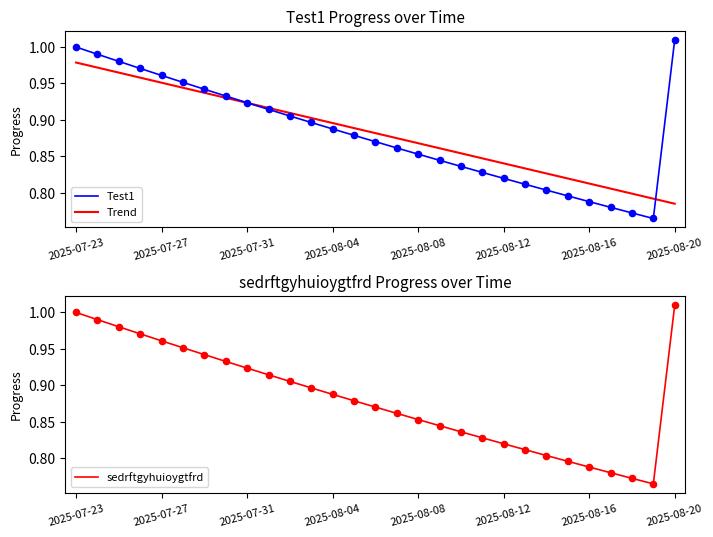

At which category is the sum across all series the highest?

2025-07-23